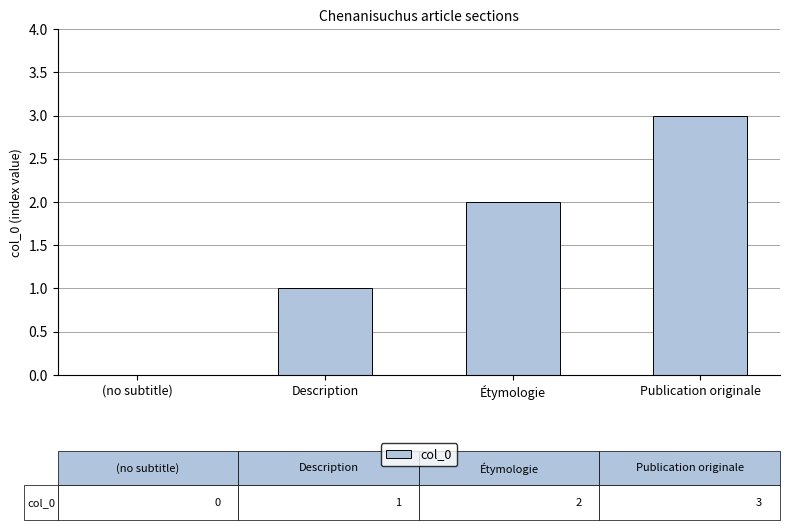

What is the average value?

2